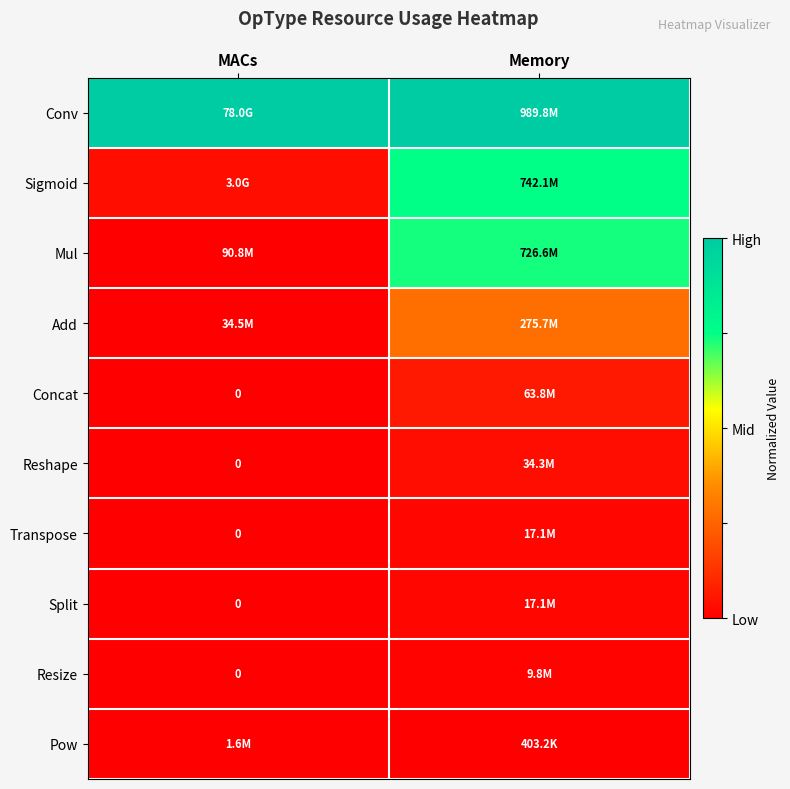

The value of Concat at MACs is -0.0. True or false?

False